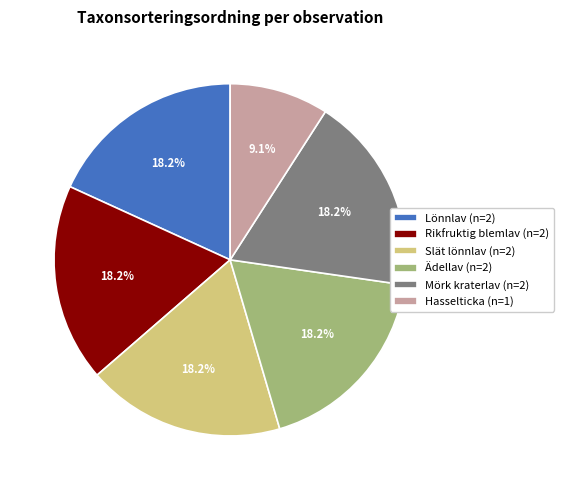

Is there any slice that represents more than half of the pie?

No